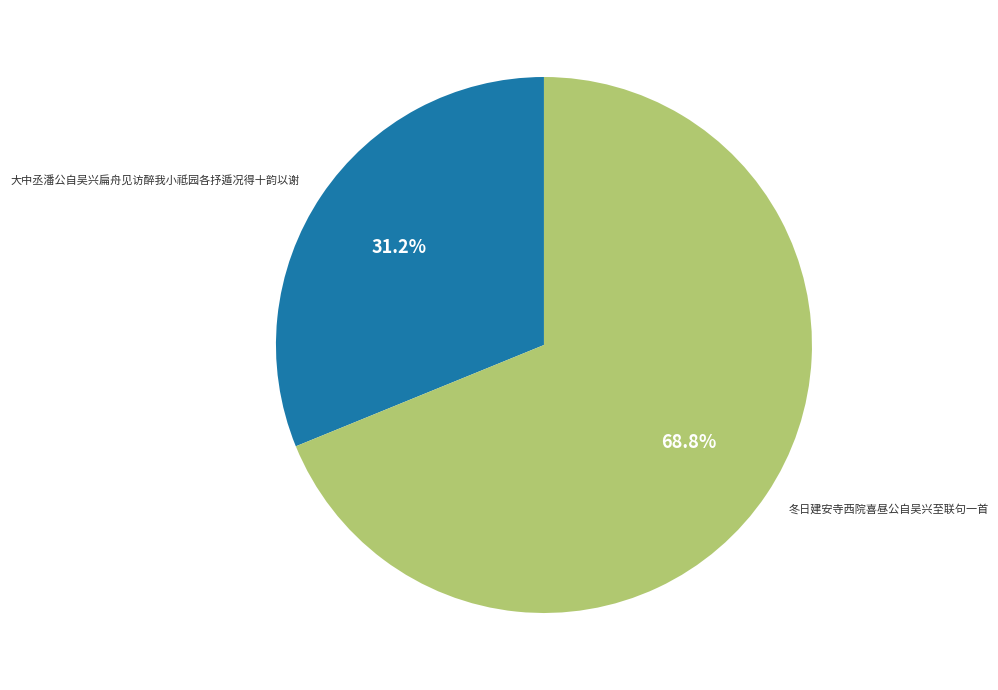

Is there any slice that represents more than half of the pie?

Yes